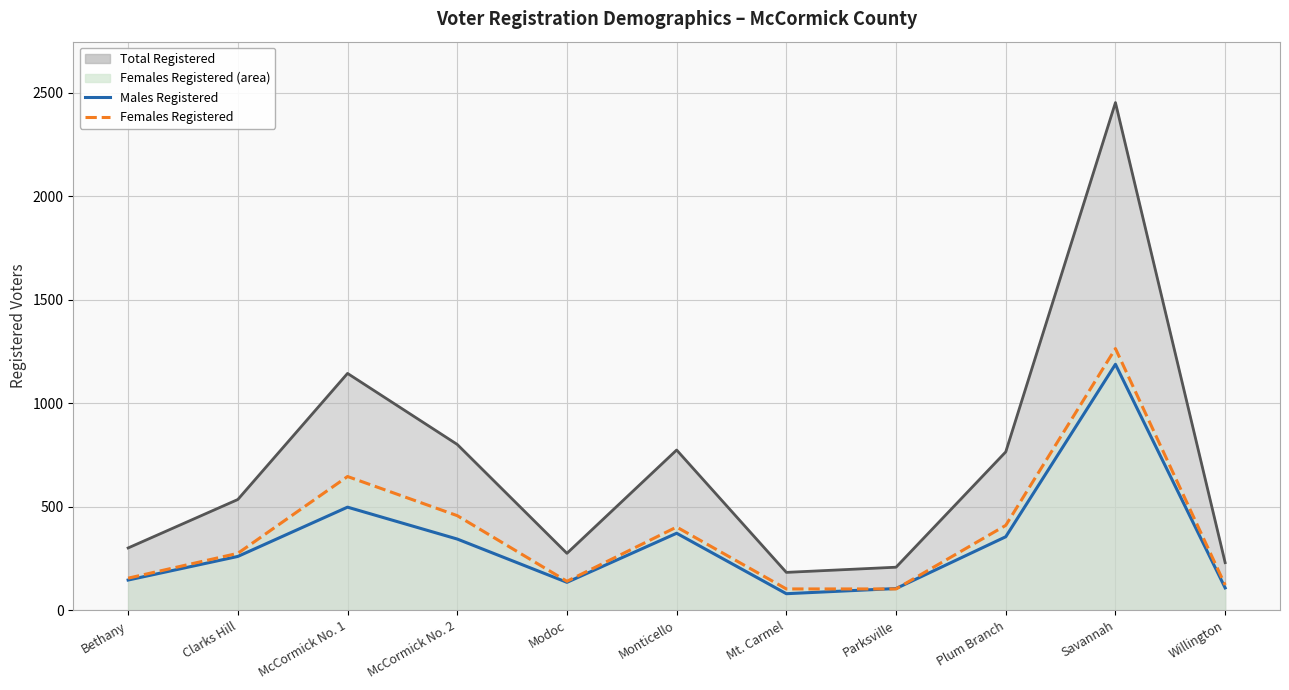

The value of Females Registered (line) at Plum Branch is 216. True or false?

False